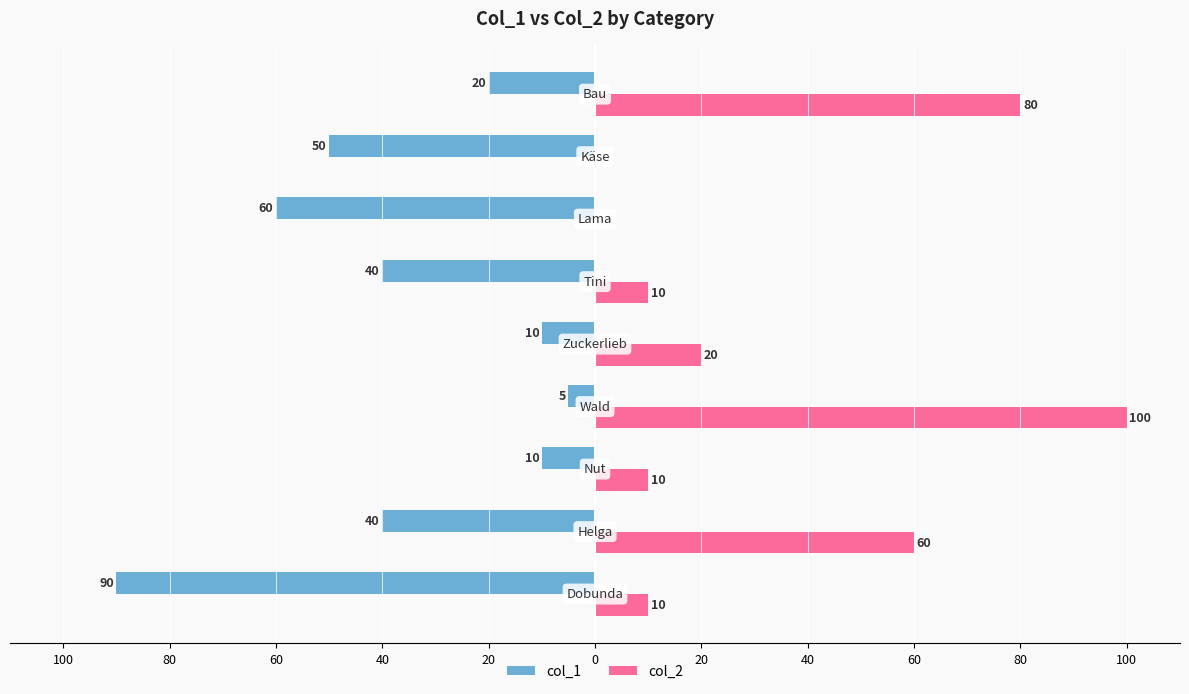

What are all the series names shown in the legend?

col_1, col_2